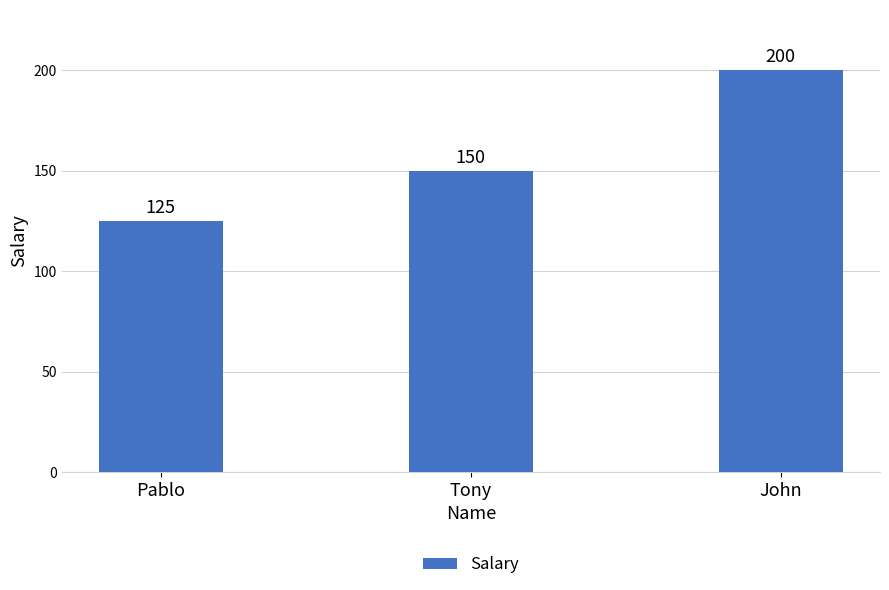

Count the number of categories in the chart.

3